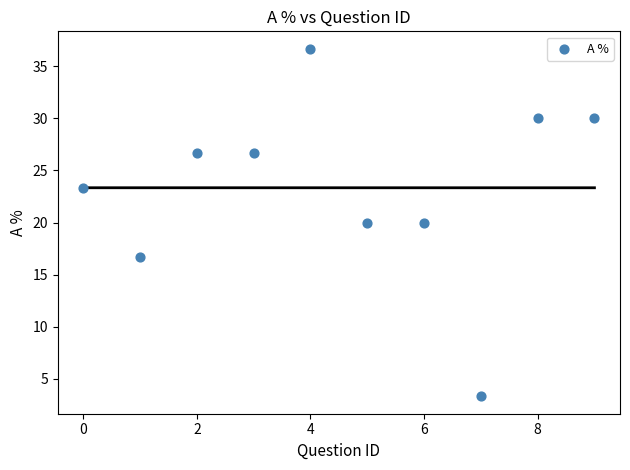

What is the range of Y values (max minus min)?

33.3